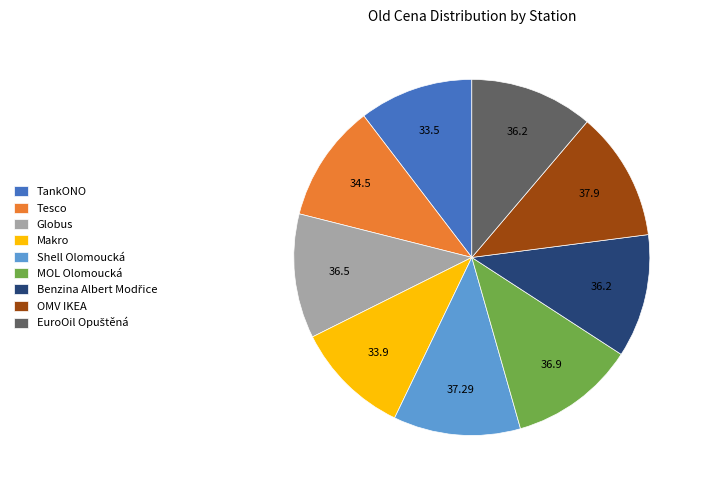

Is Tesco the majority of the pie?

No